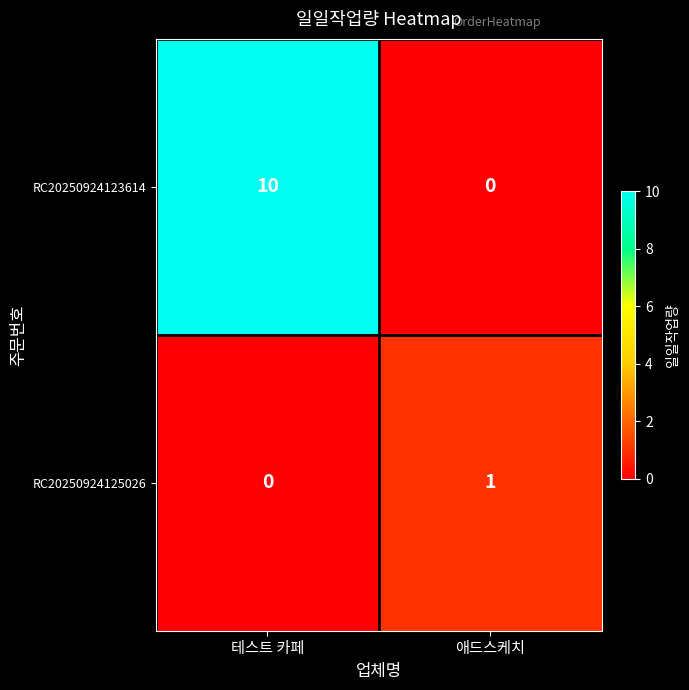

At how many categories does at least one series exceed 8?

1